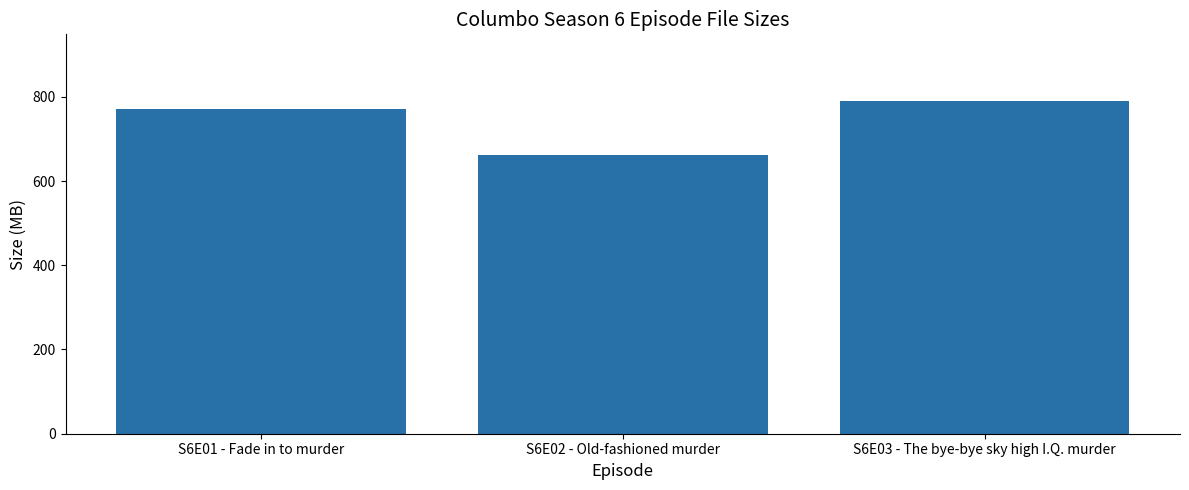

What is the label of the 3rd bar from the left?

S6E03 - The bye-bye sky high I.Q. murder